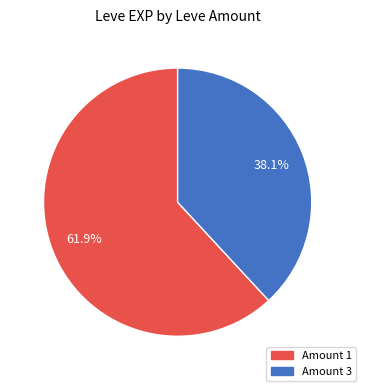

Does any single category account for the majority?

Yes